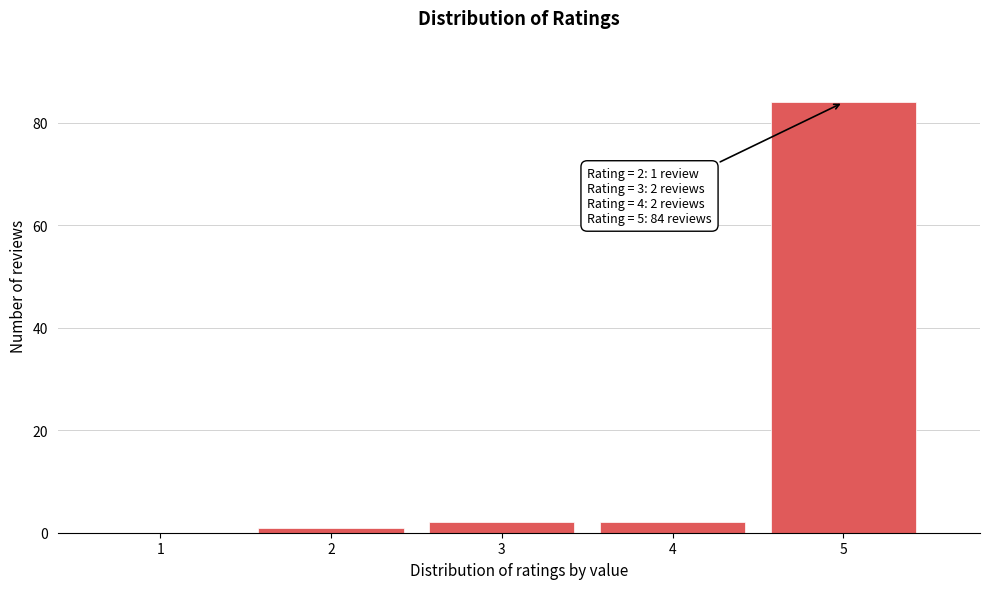

Reading right to left, transcribe all the data shown in this chart.

5=84	4=2	3=2	2=1	1=0